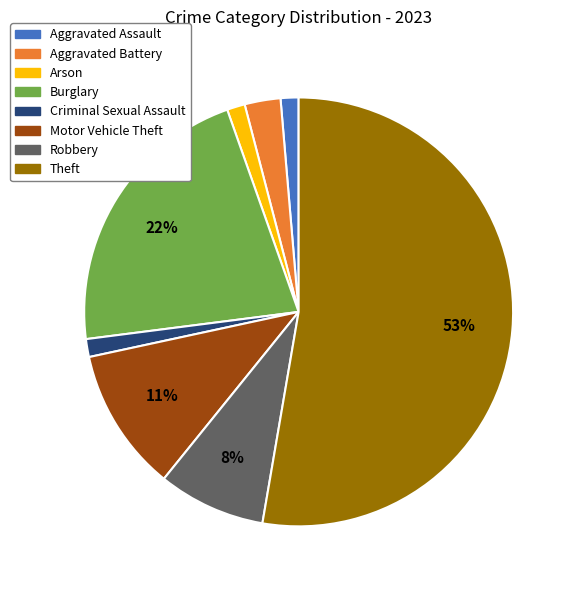

True or false: Burglary accounts for 14% of the total.

False